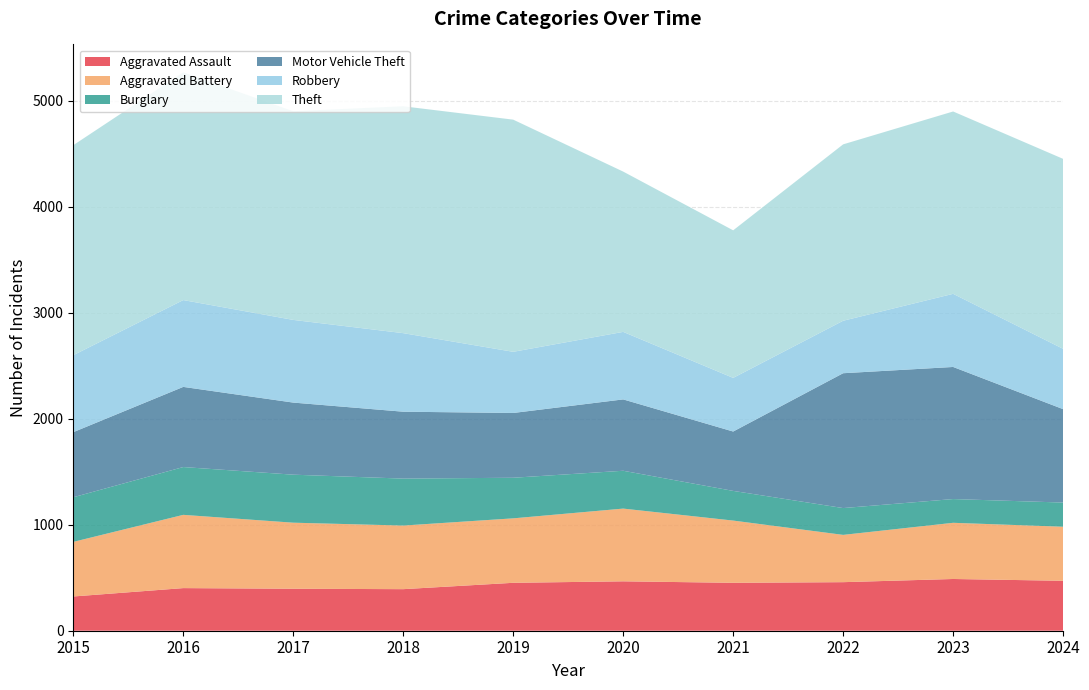

Reading left to right, what are all the values shown in this chart?

Aggravated Assault: 2015=323	2016=402	2017=396	2018=392	2019=452	2020=466	2021=452	2022=458	2023=488	2024=471
Aggravated Battery: 2015=515	2016=691	2017=623	2018=600	2019=608	2020=686	2021=587	2022=446	2023=530	2024=510
Burglary: 2015=421	2016=451	2017=453	2018=443	2019=383	2020=357	2021=280	2022=253	2023=224	2024=228
Motor Vehicle Theft: 2015=614	2016=756	2017=680	2018=631	2019=611	2020=673	2021=560	2022=1272	2023=1246	2024=881
Robbery: 2015=726	2016=819	2017=780	2018=741	2019=577	2020=637	2021=506	2022=495	2023=690	2024=569
Theft: 2015=1981	2016=2148	2017=1968	2018=2140	2019=2190	2020=1512	2021=1392	2022=1664	2023=1720	2024=1792